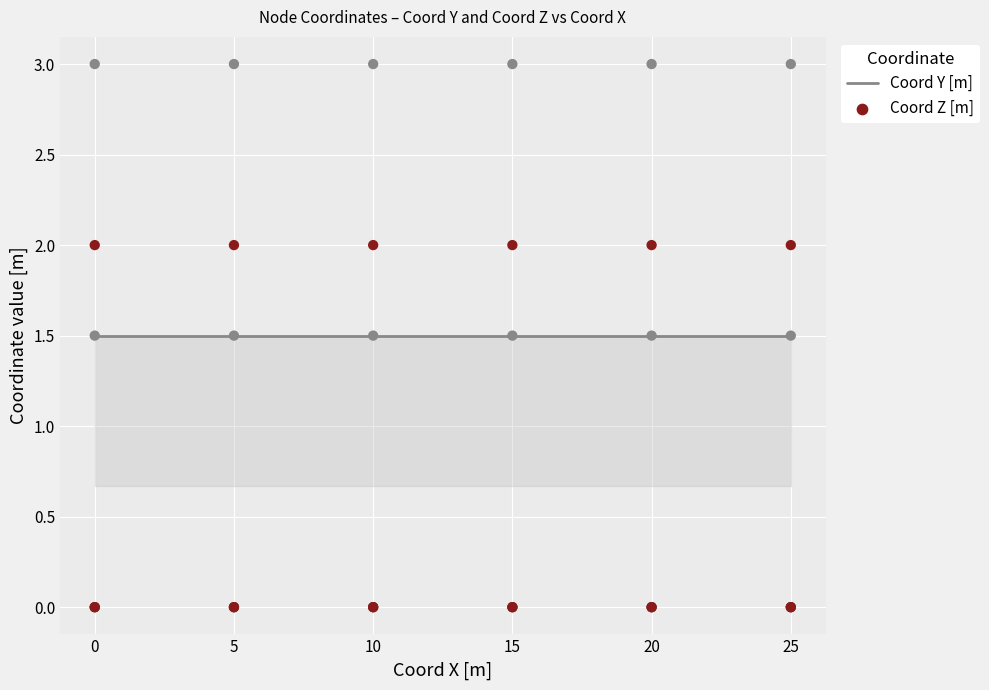

At how many categories does at least one series exceed 2?

6